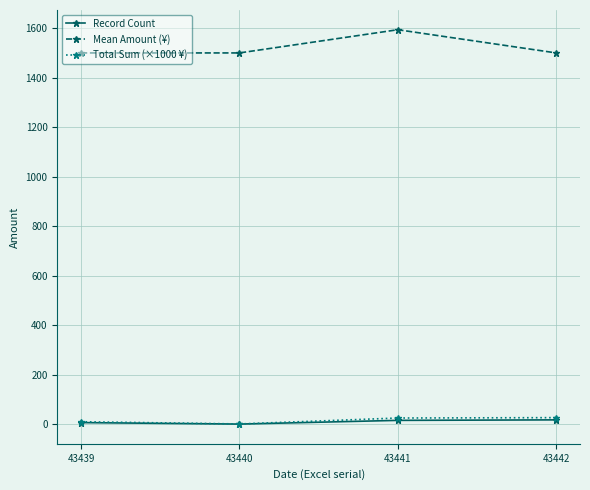

The Mean Amount (¥) series shows 827.5 at 43440. True or false?

False